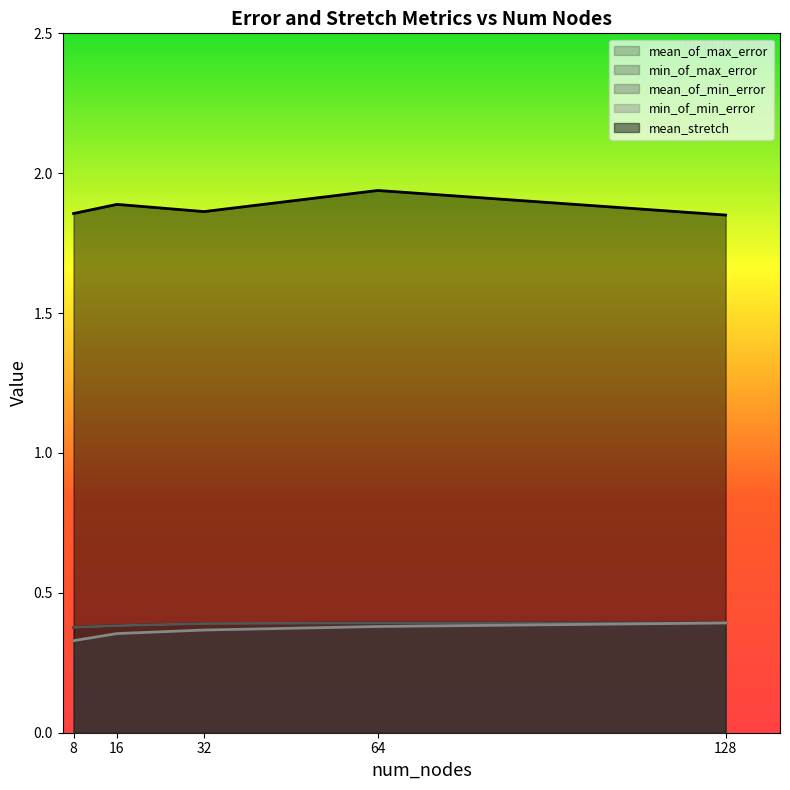

What is the spread (max minus min) of values at 32?

1.5